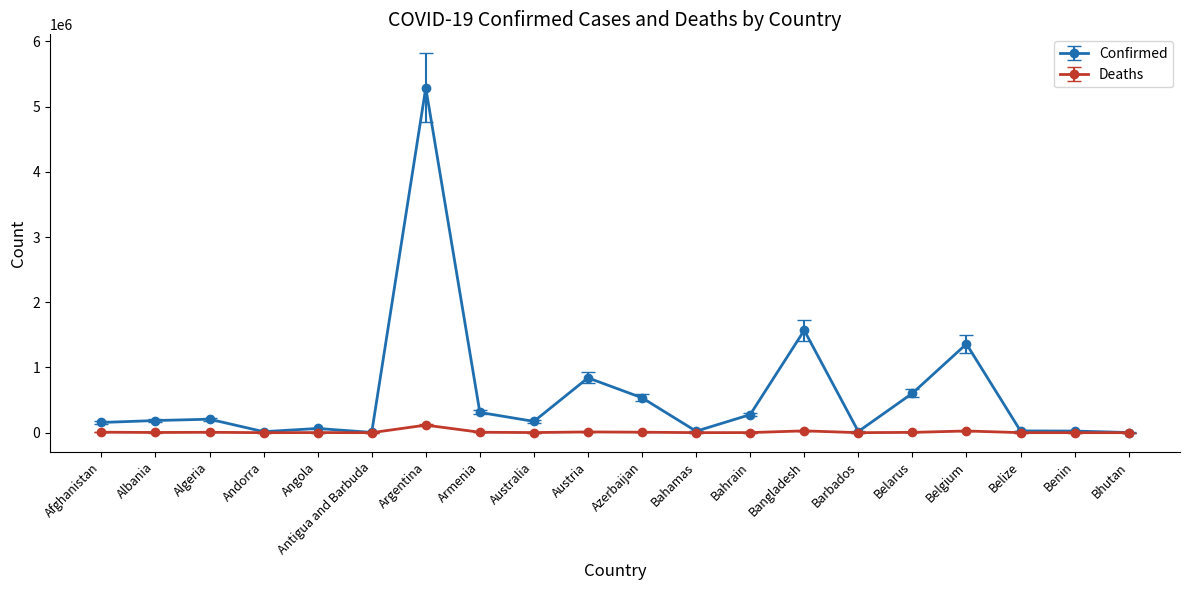

At how many categories does at least one series exceed 915286?

3